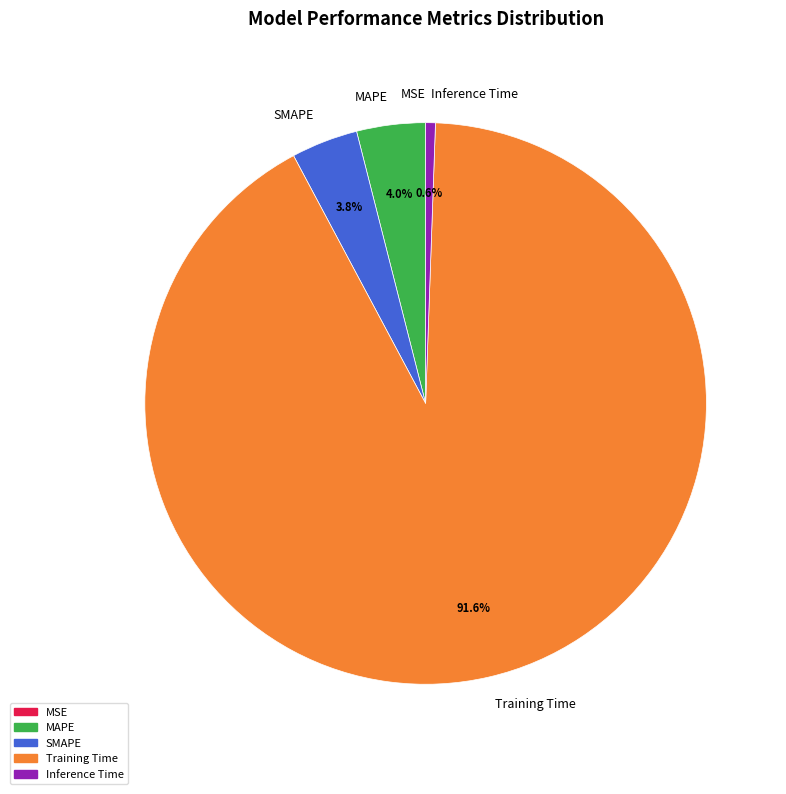

Which category has the biggest portion of the pie?

Training Time